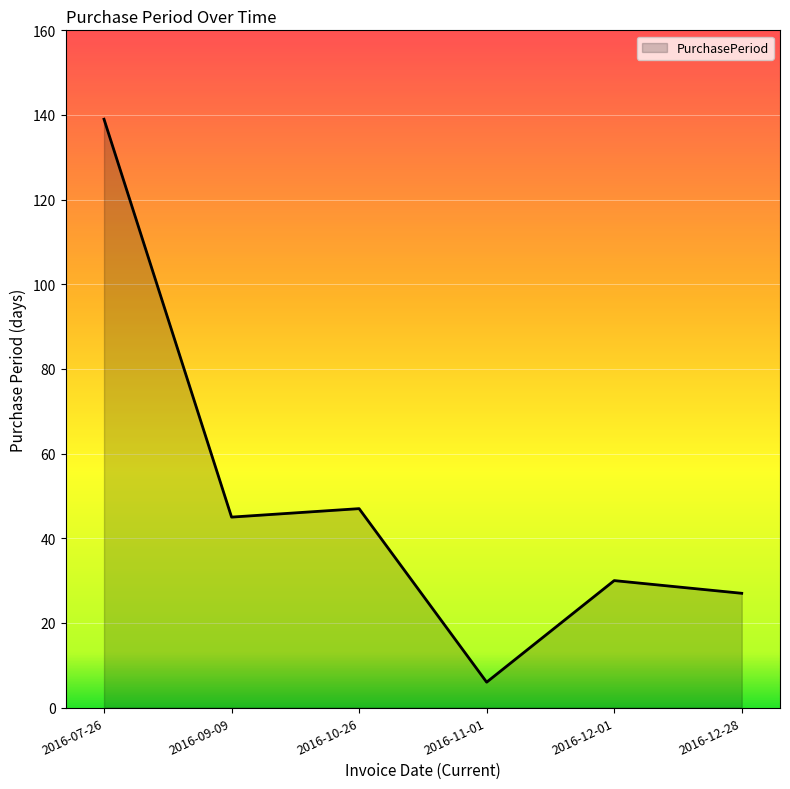

The value at 2016-11-01 is 6. True or false?

True